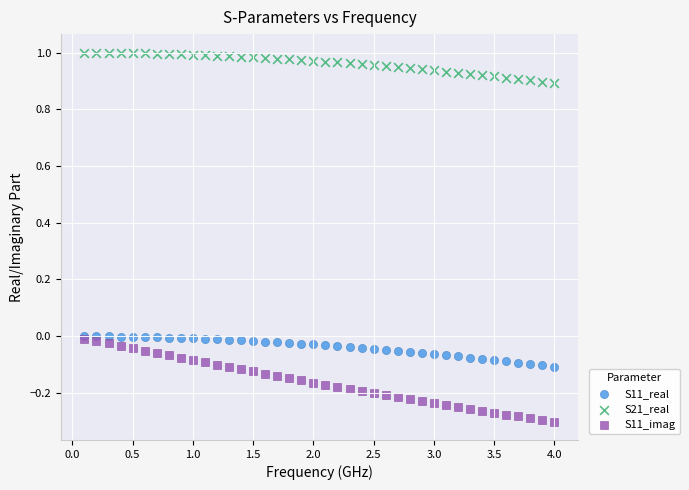

Which series reaches the maximum Y coordinate?

S21_real